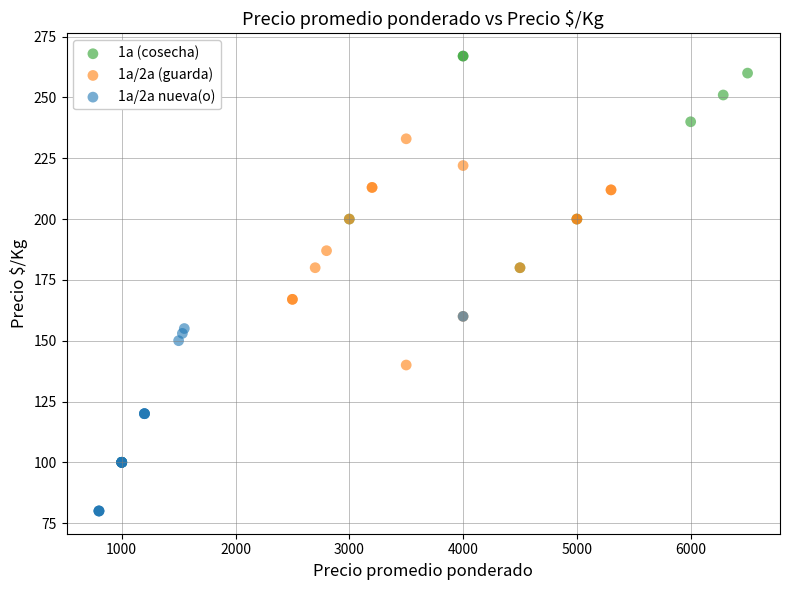

Which series reaches the maximum Y coordinate?

1a (cosecha)